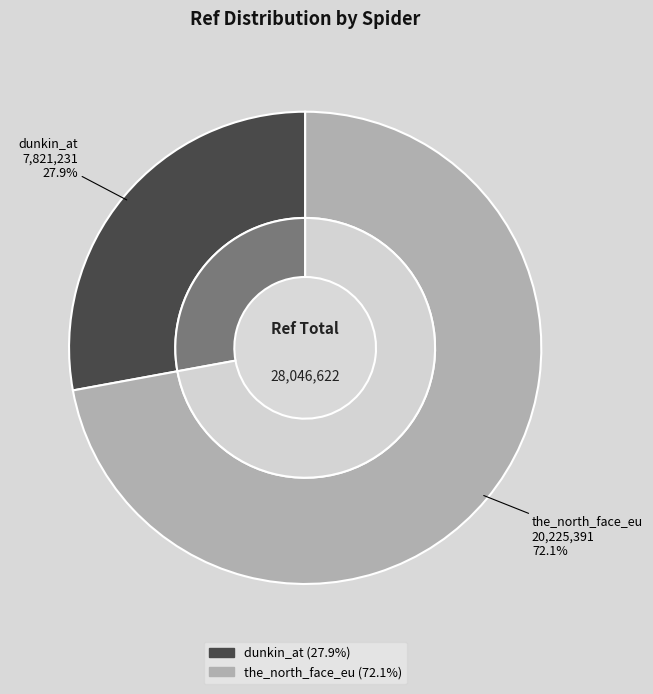

Between dunkin_at and the_north_face_eu, which is larger?

the_north_face_eu